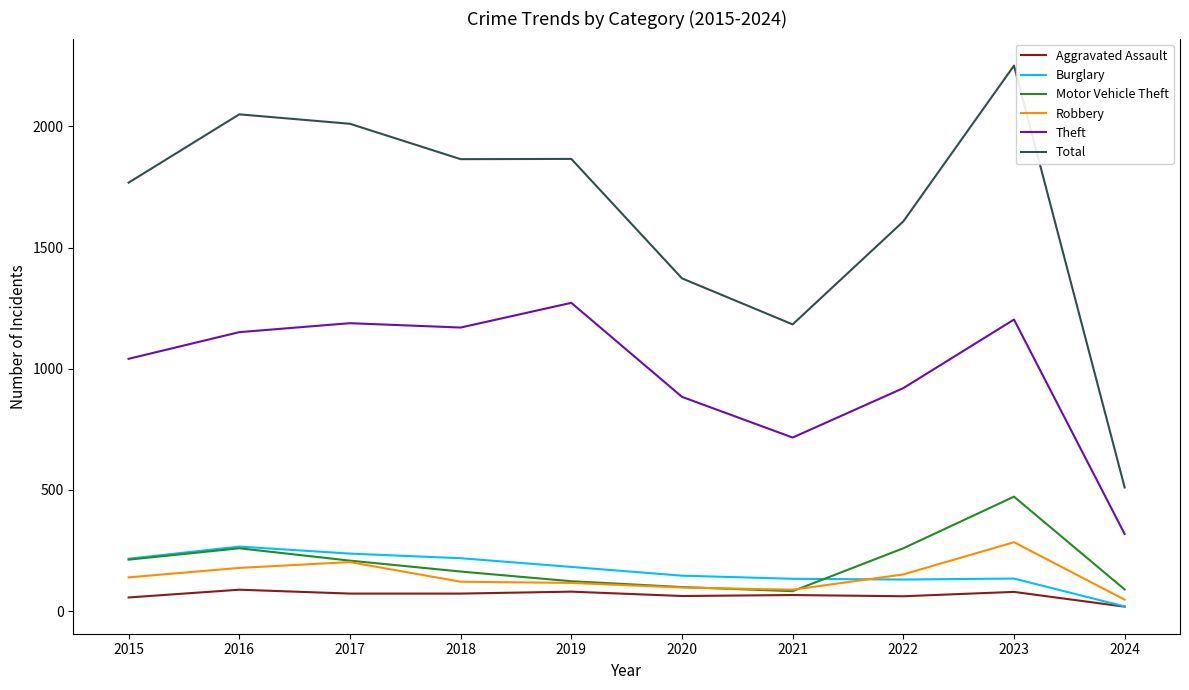

True or false: Robbery and Aggravated Assault intersect in this chart.

False